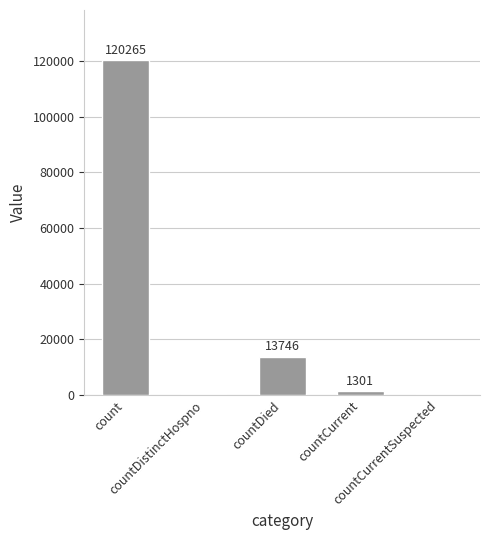

The chart shows a value of -62510 at countDistinctHospno. True or false?

False